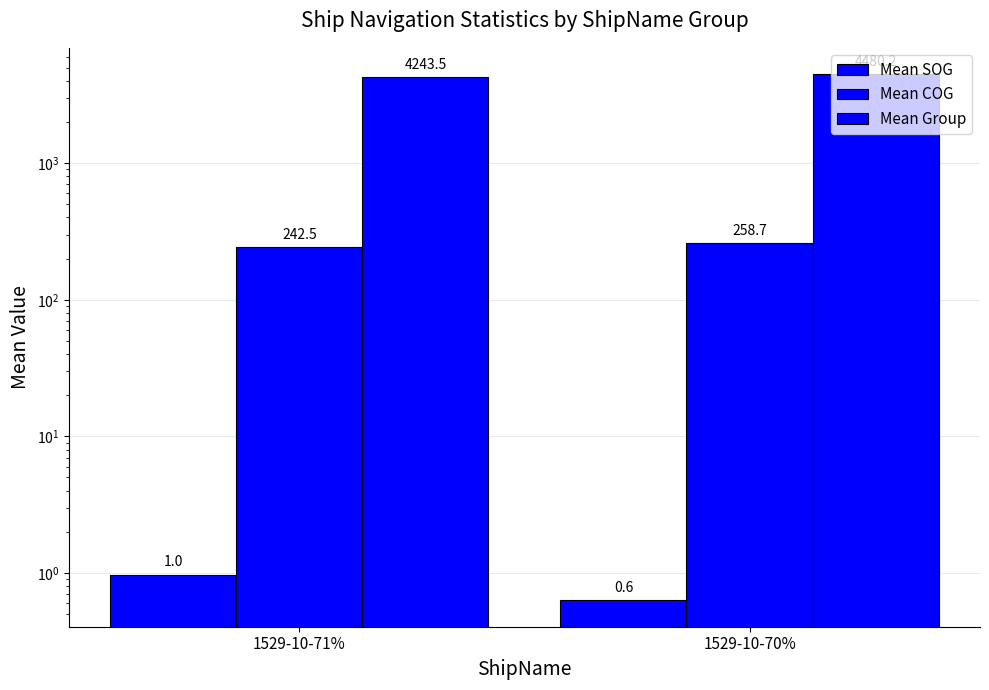

What is the total value across all series at 1529-10-71%?

4487.0